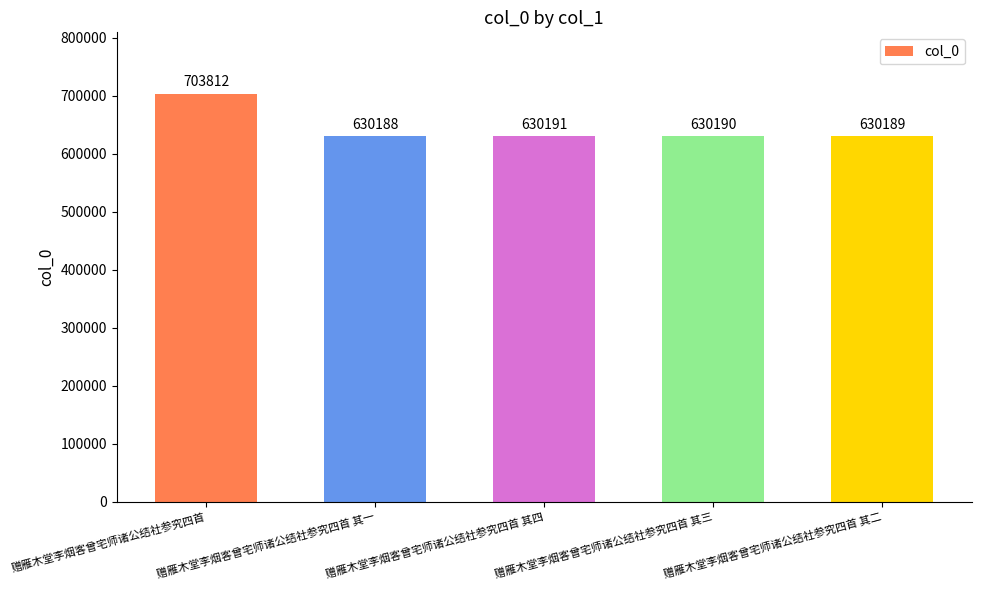

What position from the right is 赠雁木堂李烟客曾宅师诸公结社参究四首?

5